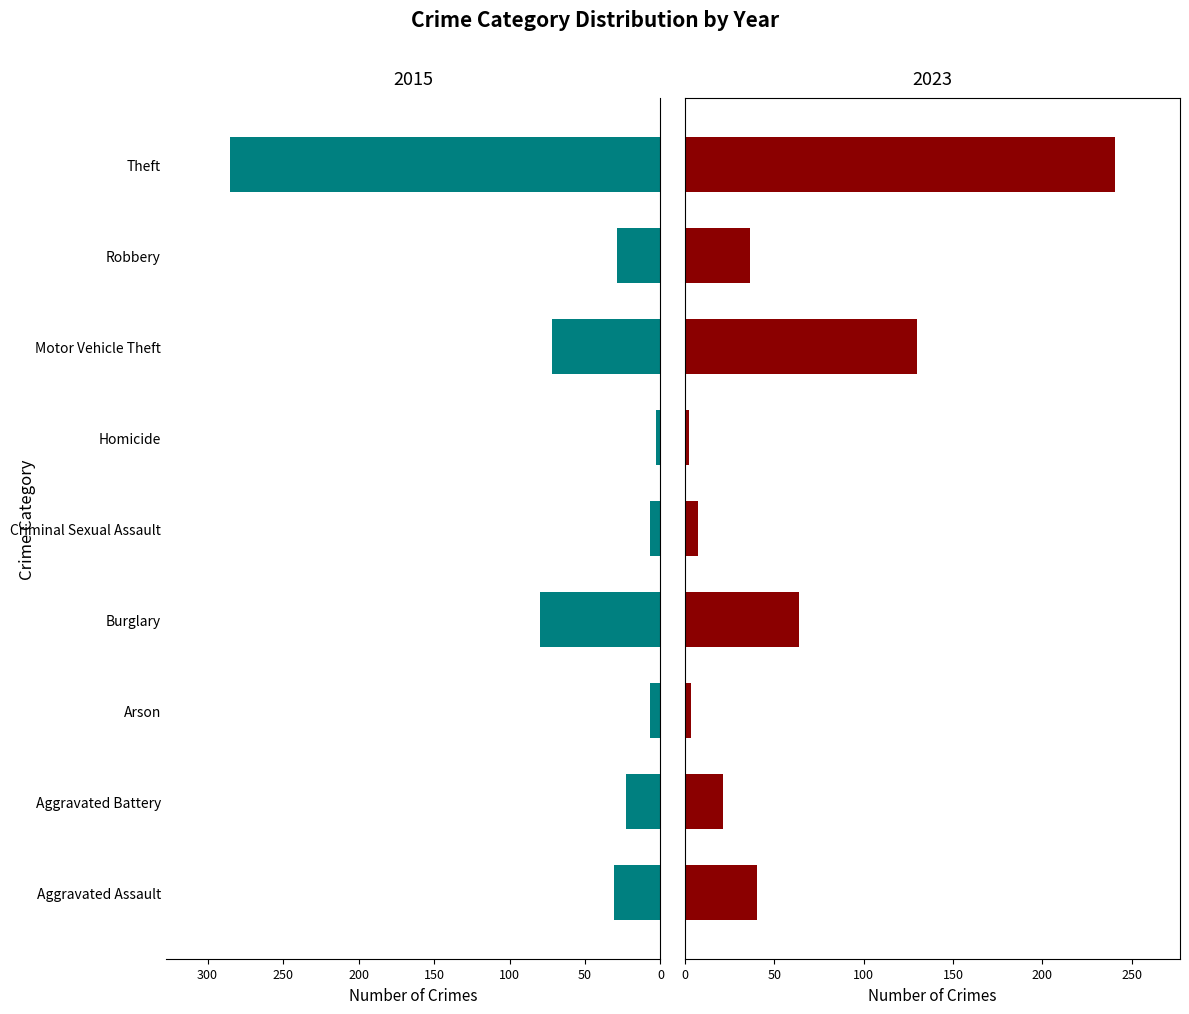

Rank the series at Arson from lowest to highest value.

2023, 2015